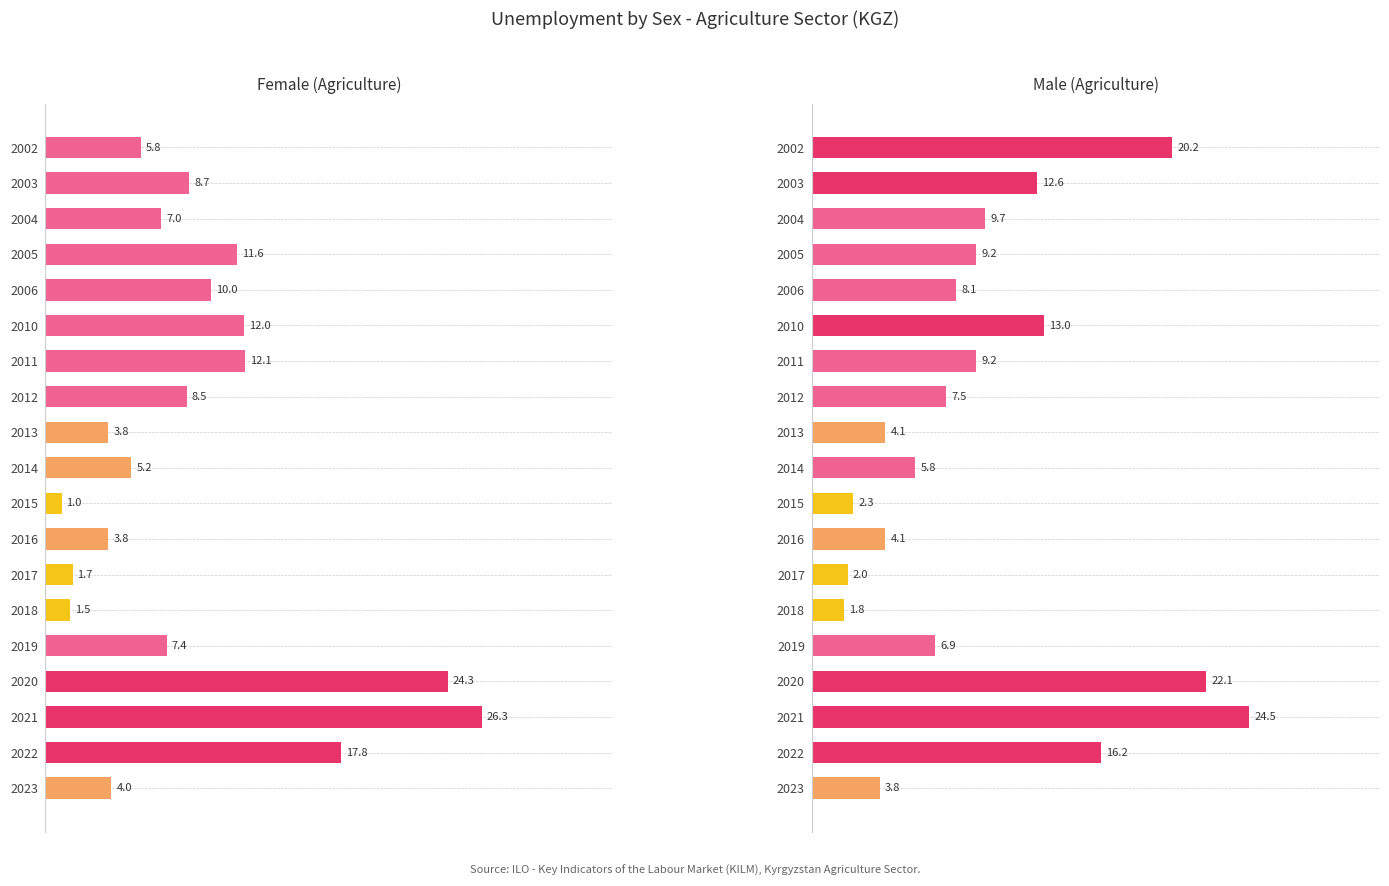

True or false: Male has a value of 5.8 at 2014.

True